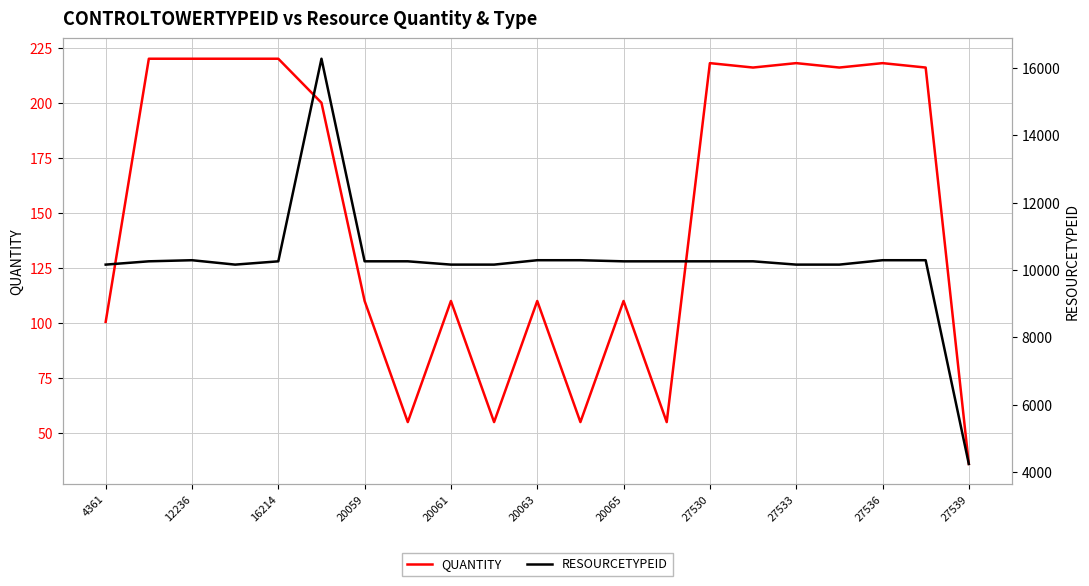

How many interior local valleys does the RESOURCETYPEID series have?

1